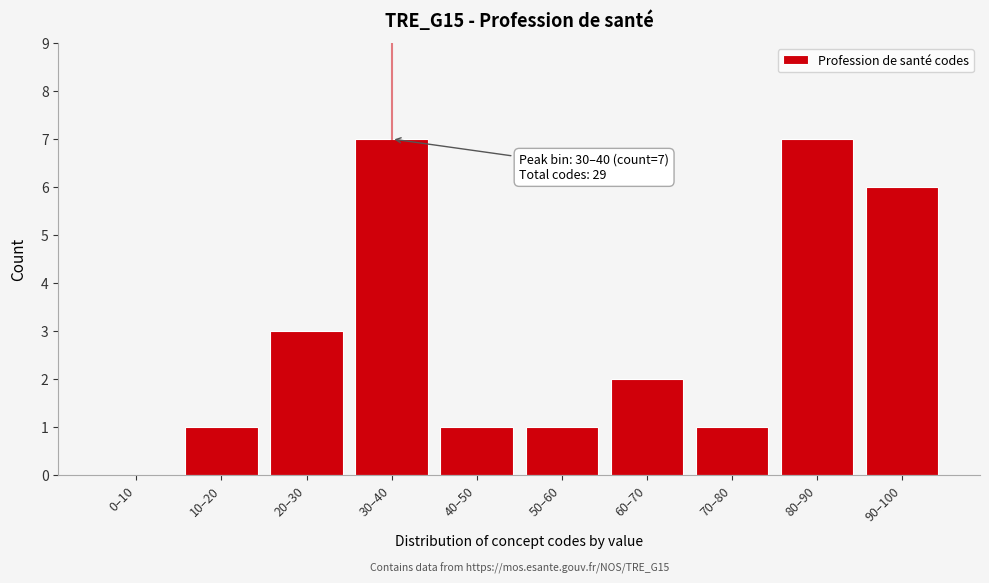

Reading right to left, list all the values displayed in this chart.

90–100=6	80–90=7	70–80=1	60–70=2	50–60=1	40–50=1	30–40=7	20–30=3	10–20=1	0–10=0